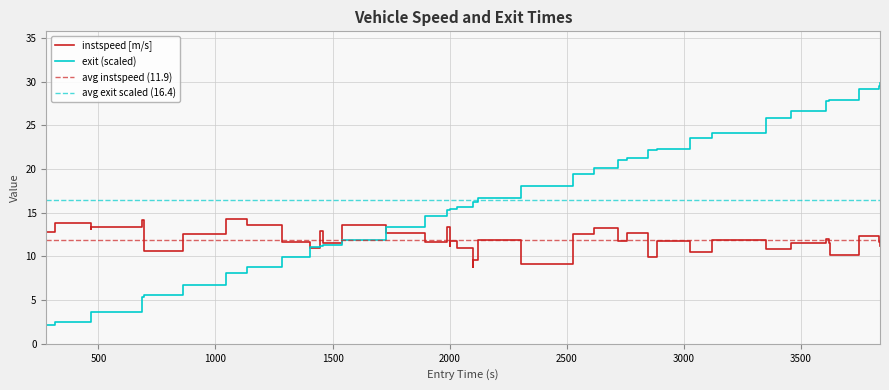

What is the highest value of the exit (scaled) series?

29.8